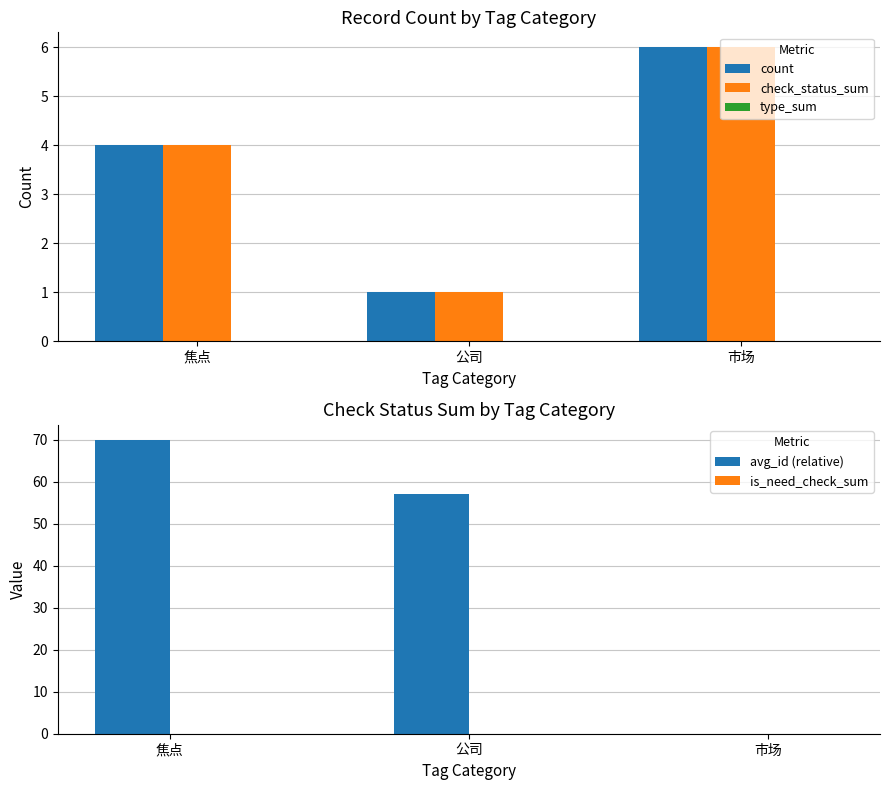

Is the value of avg_id (relative) at 焦点 greater than the value of is_need_check_sum at 焦点?

Yes